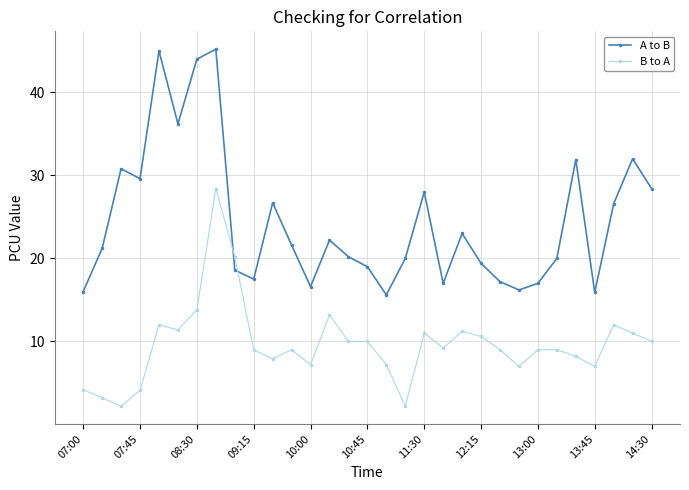

What is the sum of all B to A values?

299.4